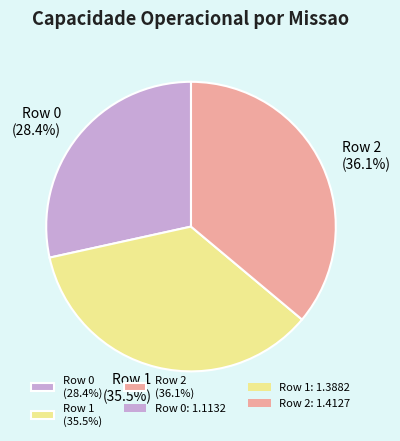

Do Row 0 and Row 2 together represent more than half of the pie?

Yes